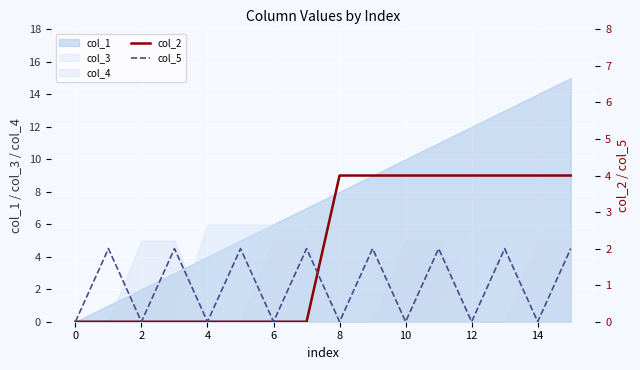

How many intersections are there between col_5 and col_2?

1